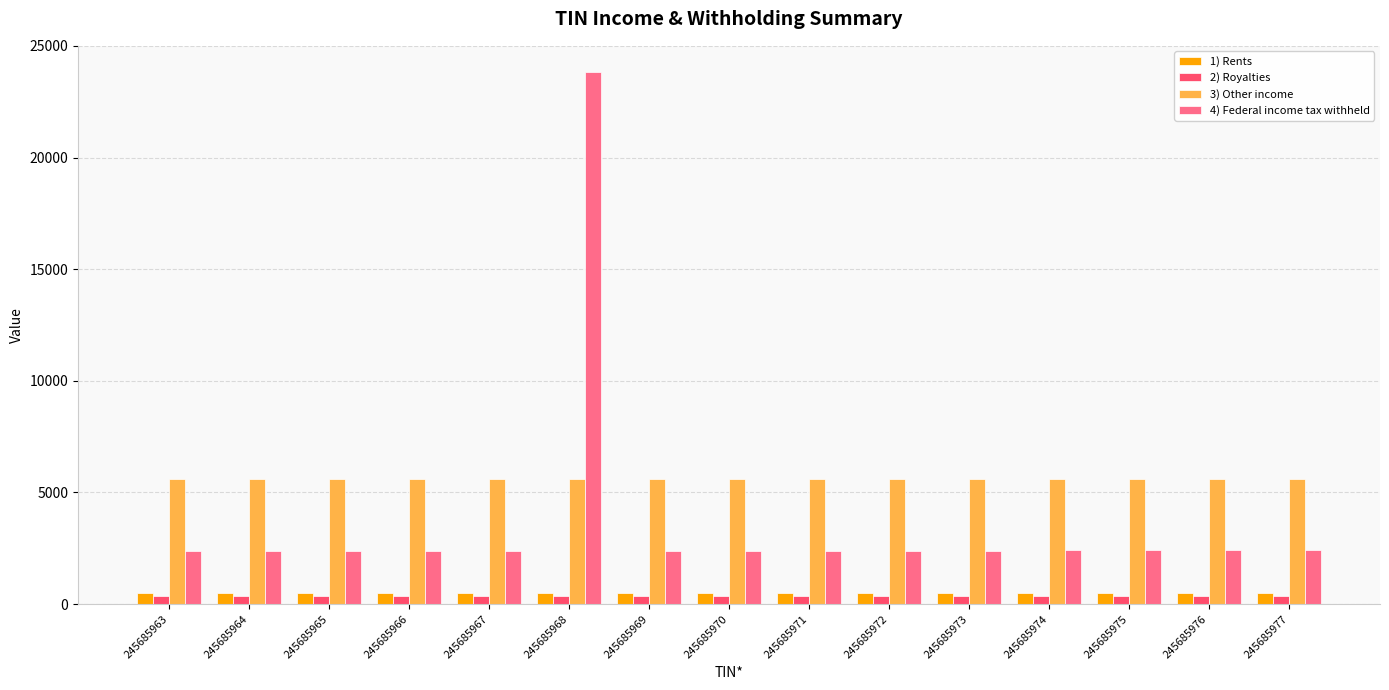

What value does the 1) Rents series have at 245685977?

514.0